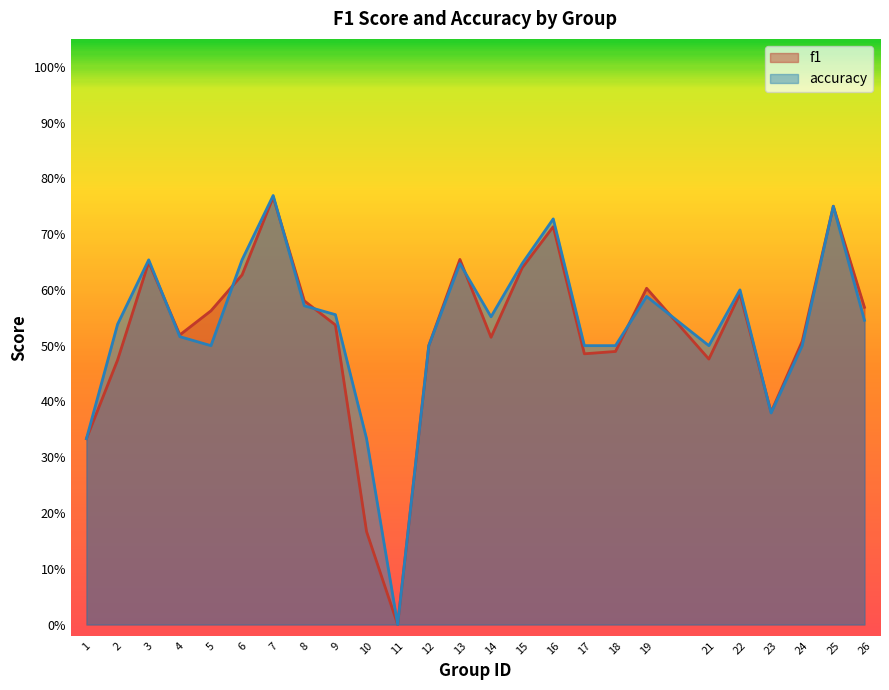

List the labels in order of f1 value, smallest first.

11, 10, 1, 23, 2, 21, 17, 18, 12, 24, 14, 4, 9, 5, 26, 8, 22, 19, 6, 15, 3, 13, 16, 25, 7